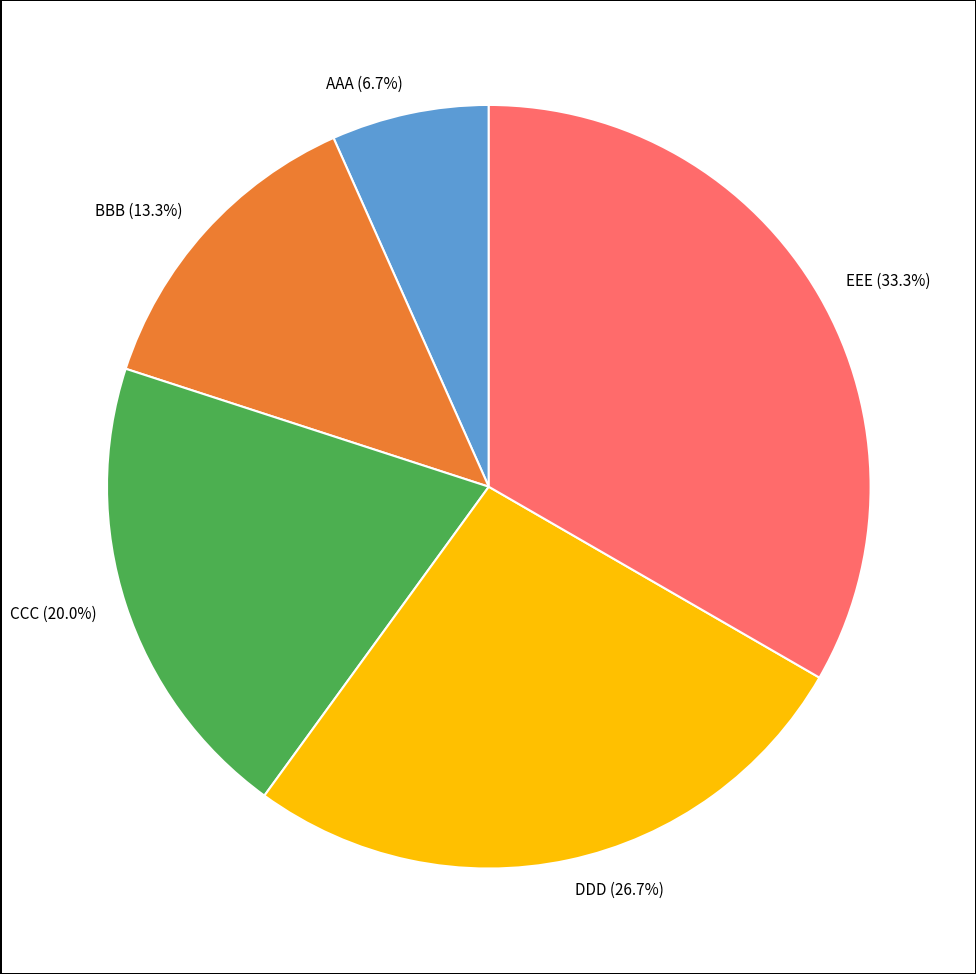

Which slice is the smallest?

AAA